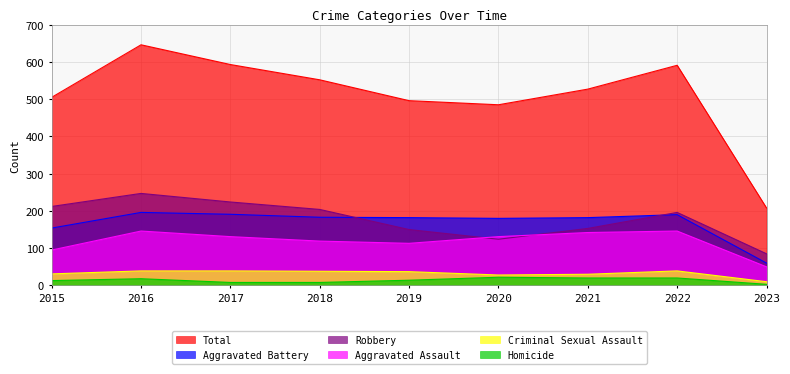

At how many categories does at least one series exceed 173?

9